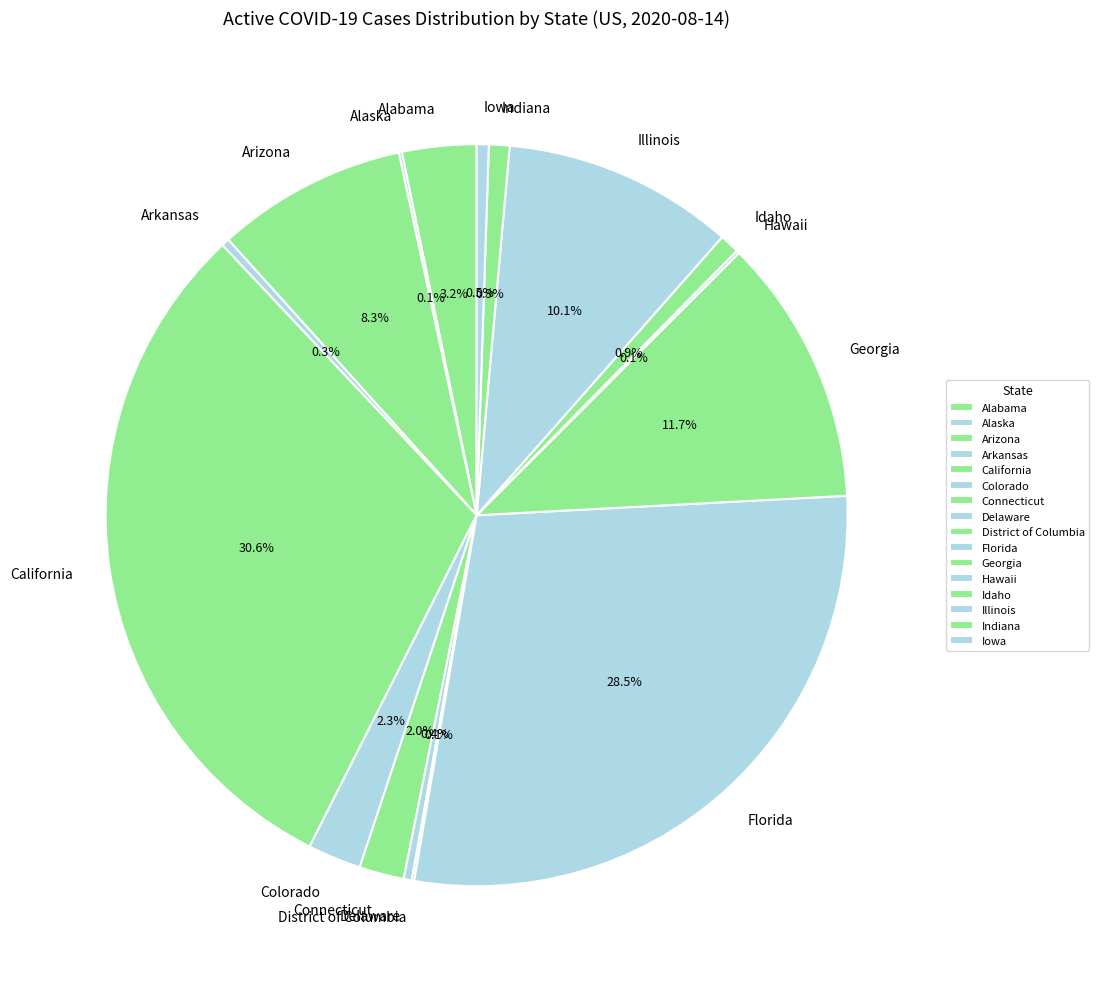

To the nearest percent, what is the difference between the Delaware and Colorado slice percentages?

2%